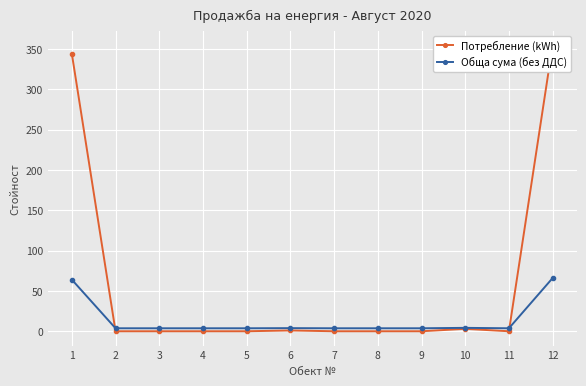

How many positive values does the Потребление (kWh) series have?

4